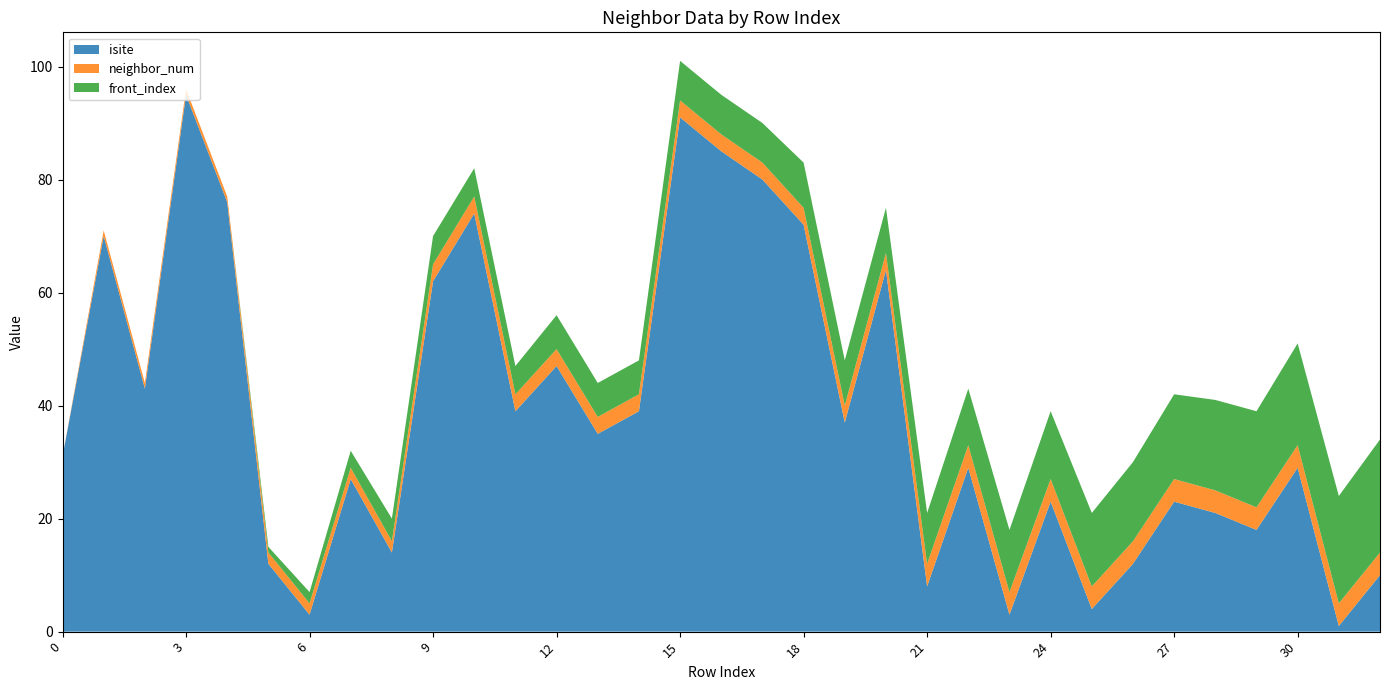

Reading left to right, extract all data points from this chart.

isite: 0=31	1=70	2=43	3=95	4=76	5=12	6=3	7=27	8=14	9=62	10=74	11=39	12=47	13=35	14=39	15=91	16=85	17=80	18=72	19=37	20=64	21=8	22=29	23=3	24=23	25=4	26=12	27=23	28=21	29=18	30=29	31=1	32=10
neighbor_num: 0=0	1=1	2=1	3=1	4=1	5=2	6=2	7=2	8=2	9=3	10=3	11=3	12=3	13=3	14=3	15=3	16=3	17=3	18=3	19=3	20=3	21=4	22=4	23=4	24=4	25=4	26=4	27=4	28=4	29=4	30=4	31=4	32=4
front_index: 0=0	1=0	2=0	3=0	4=0	5=1	6=2	7=3	8=4	9=5	10=5	11=5	12=6	13=6	14=6	15=7	16=7	17=7	18=8	19=8	20=8	21=9	22=10	23=11	24=12	25=13	26=14	27=15	28=16	29=17	30=18	31=19	32=20